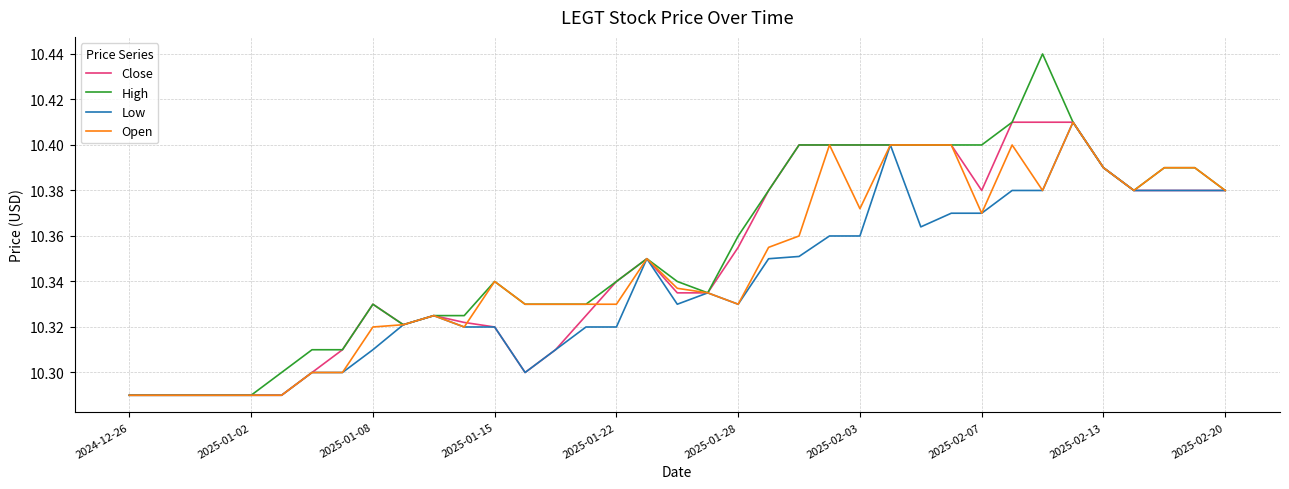

Which series has the widest spread of values?

High